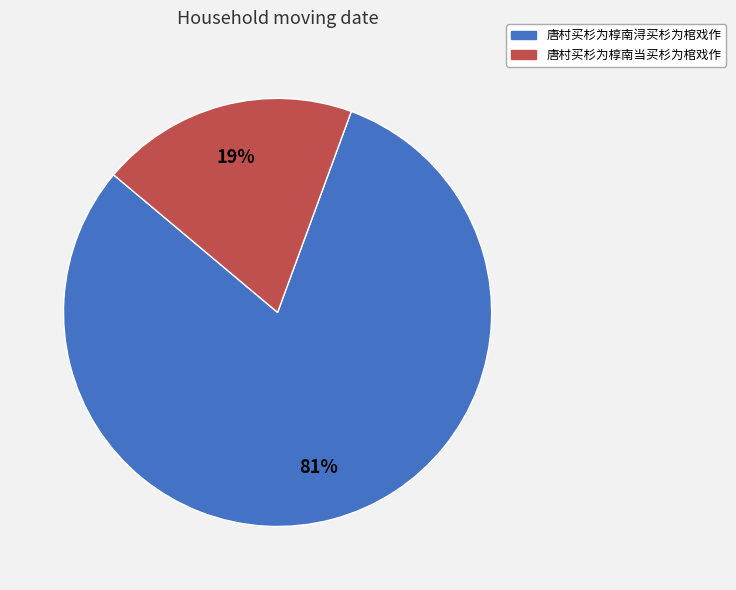

Rank the categories by value from lowest to highest.

唐村买杉为椁南当买杉为棺戏作, 唐村买杉为椁南浔买杉为棺戏作